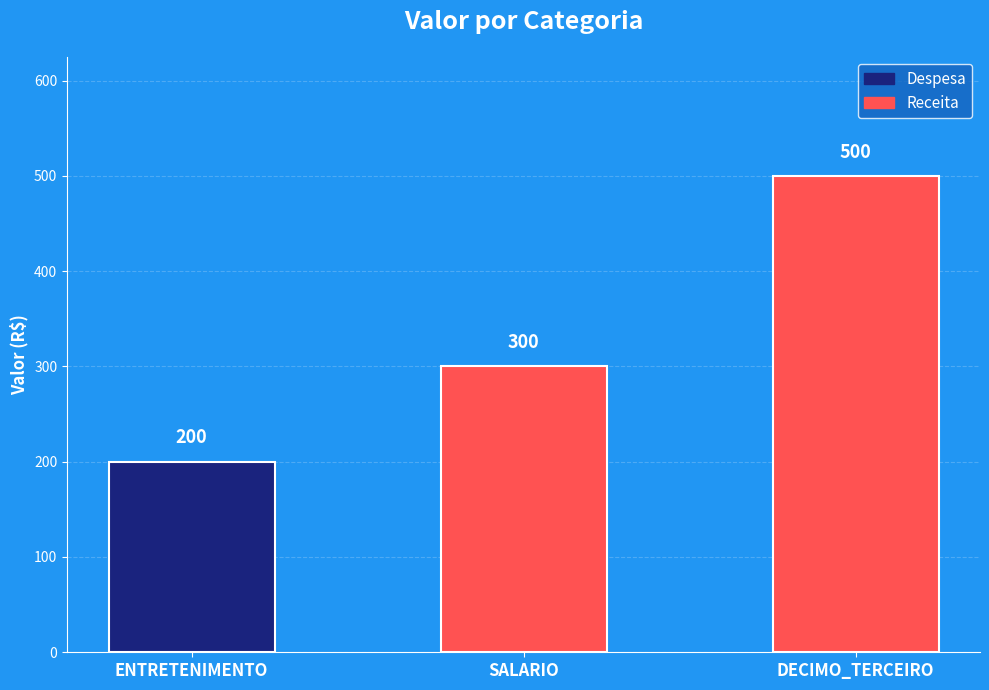

What is the average value of the Receita series?

400